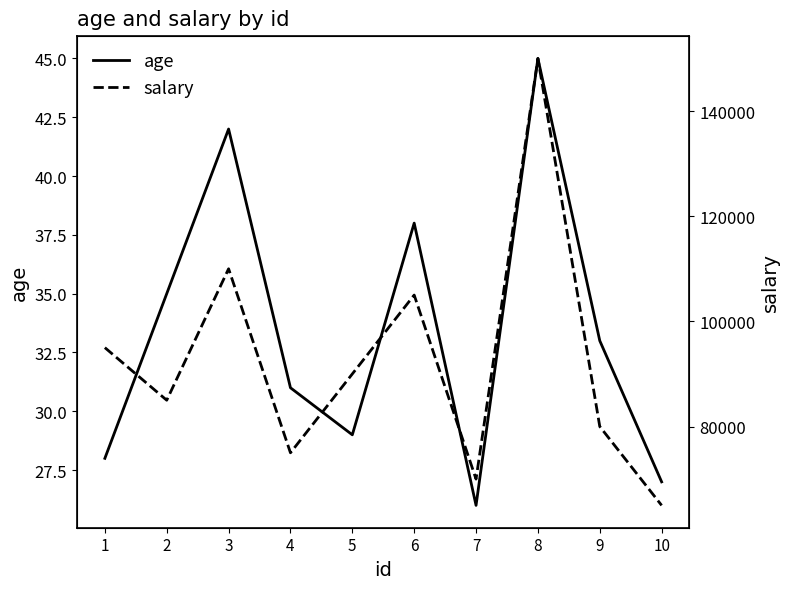

What is the difference between the age values at 8 and 7?

19